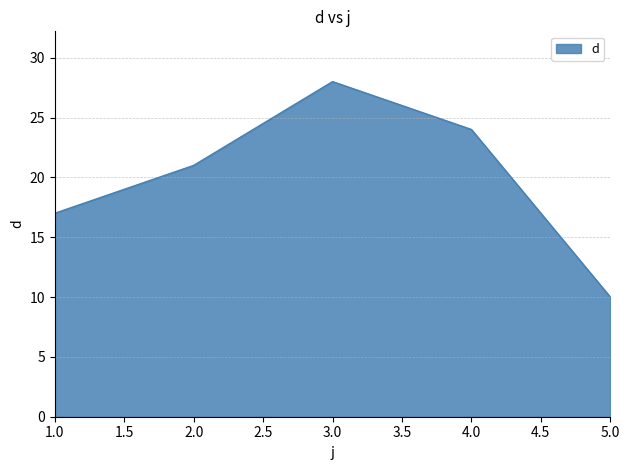

What is the sum of the values at 2.0 and 1.0?

38